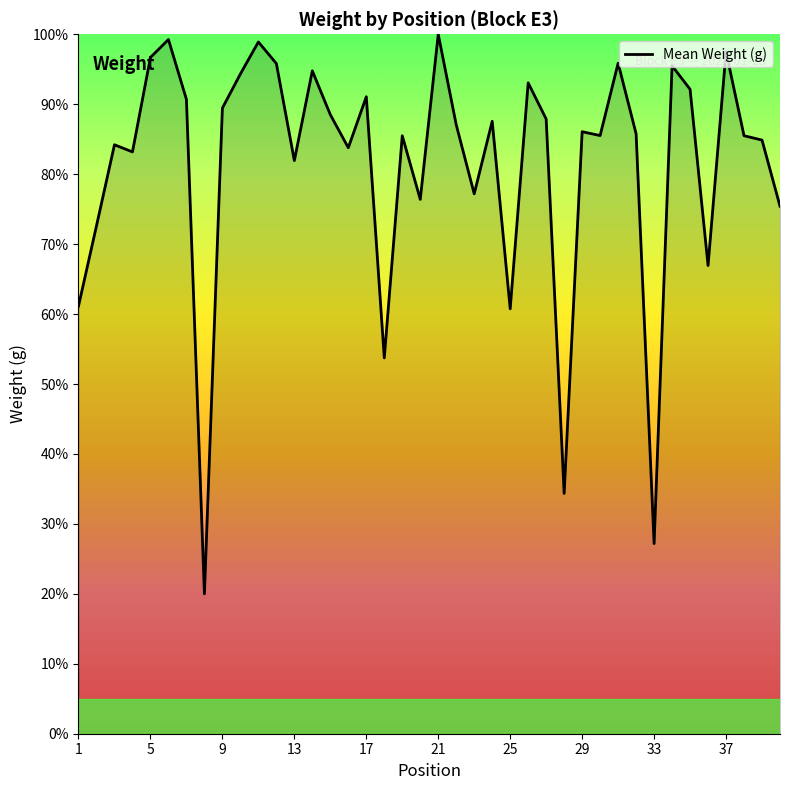

What is the smallest value displayed?

20.0